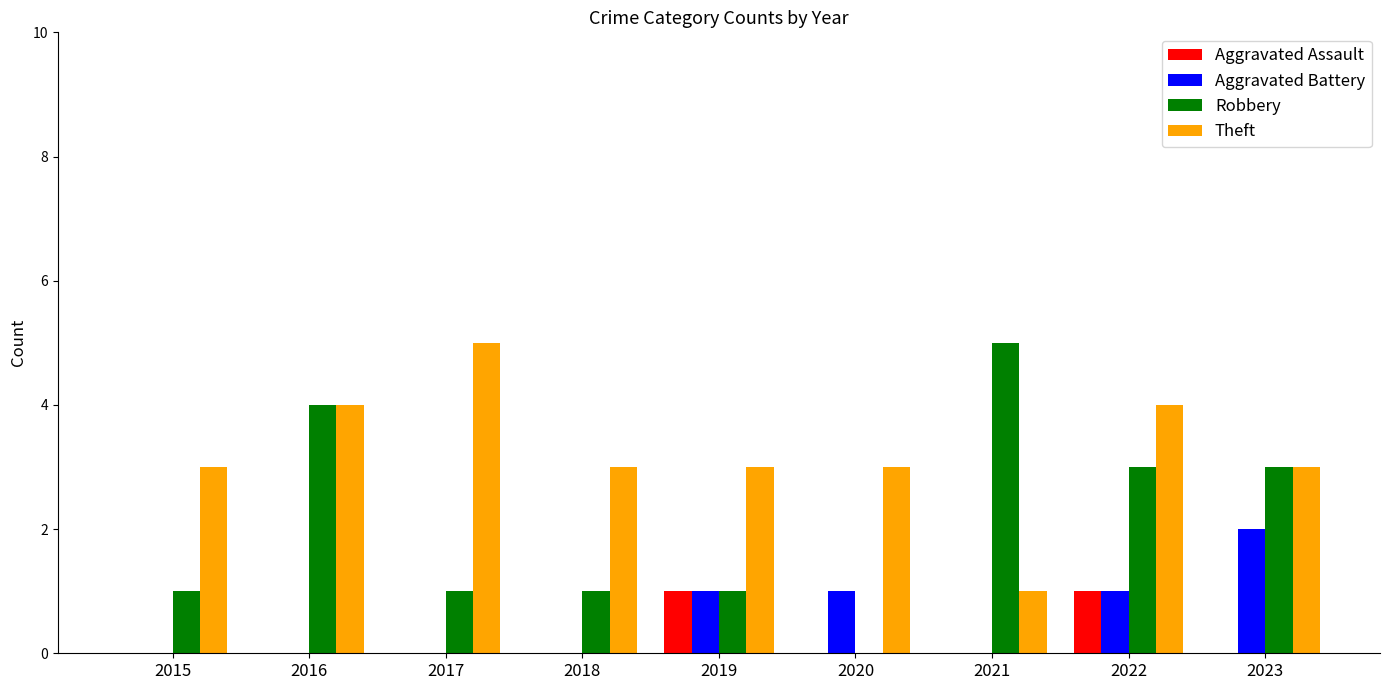

Is the value of Robbery at 2019 greater than the value of Aggravated Assault at 2020?

Yes